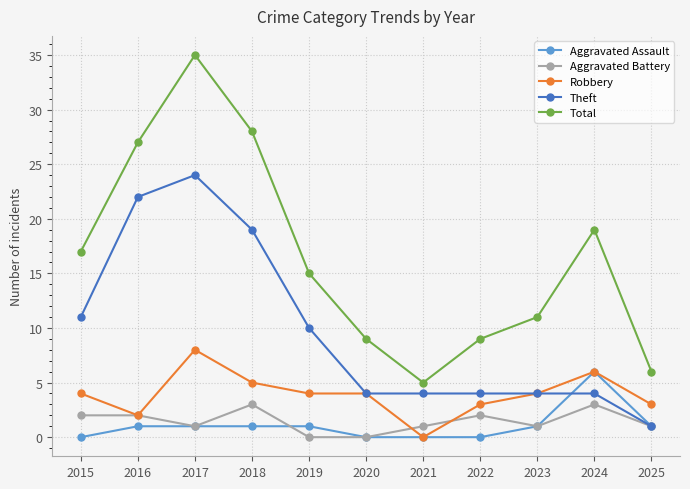

Read the Robbery value at 2018.

5